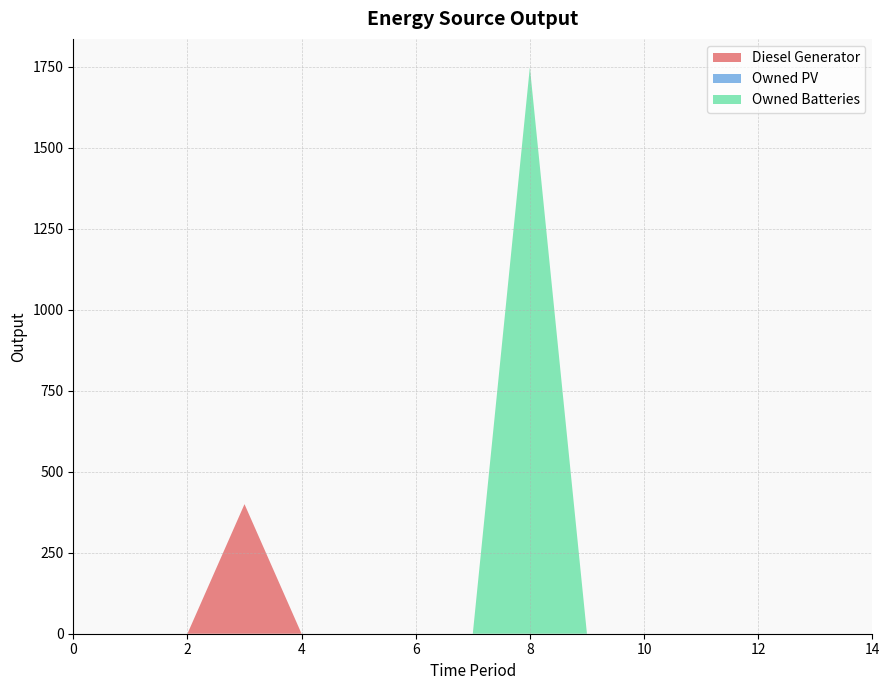

Reading right to left, what are all the values shown in this chart?

Diesel Generator: 0	0	0	0	0	0	0	0	0	0	0	400	0	0	0
Owned PV: 0	0	0	0	0	0	0	0	0	0	0	0	0	0	0
Owned Batteries: 0	0	0	0	0	0	1749	0	0	0	0	0	0	0	0